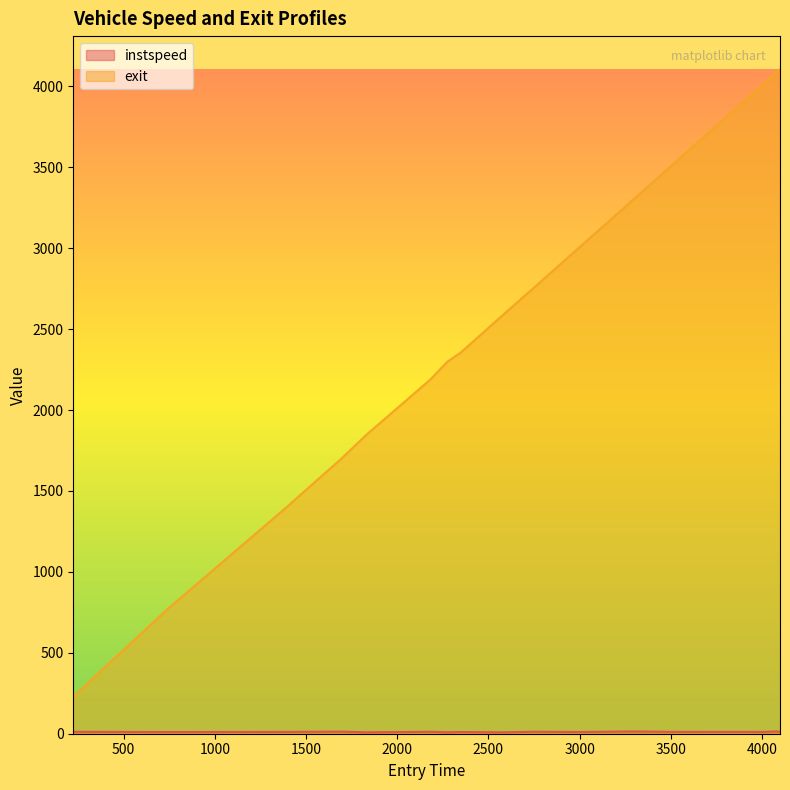

Between 1400.0 and 2746.0, which series saw the biggest shift?

exit